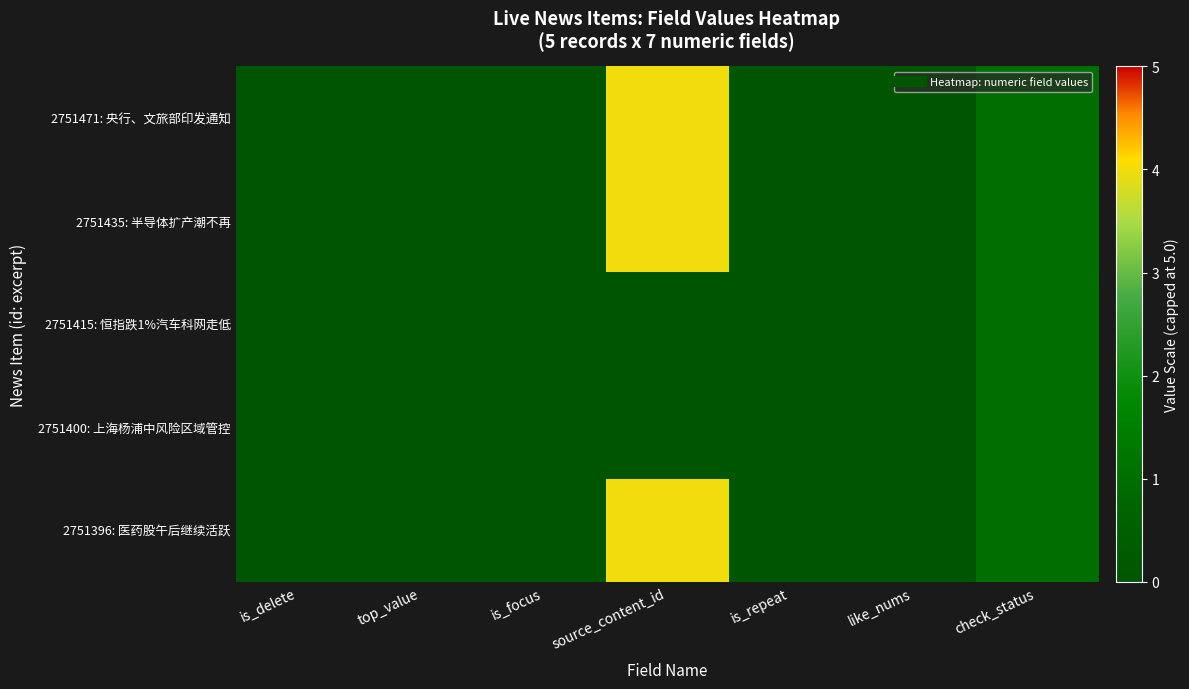

Reading left to right, extract all data points from this chart.

2751471: 央行、文旅部印发通知: is_delete=0	top_value=0	is_focus=0	source_content_id=4	is_repeat=0	like_nums=0	check_status=1
2751435: 半导体扩产潮不再: is_delete=0	top_value=0	is_focus=0	source_content_id=4	is_repeat=0	like_nums=0	check_status=1
2751415: 恒指跌1%汽车科网走低: is_delete=0	top_value=0	is_focus=0	source_content_id=0	is_repeat=0	like_nums=0	check_status=1
2751400: 上海杨浦中风险区域管控: is_delete=0	top_value=0	is_focus=0	source_content_id=0	is_repeat=0	like_nums=0	check_status=1
2751396: 医药股午后继续活跃: is_delete=0	top_value=0	is_focus=0	source_content_id=4	is_repeat=0	like_nums=0	check_status=1